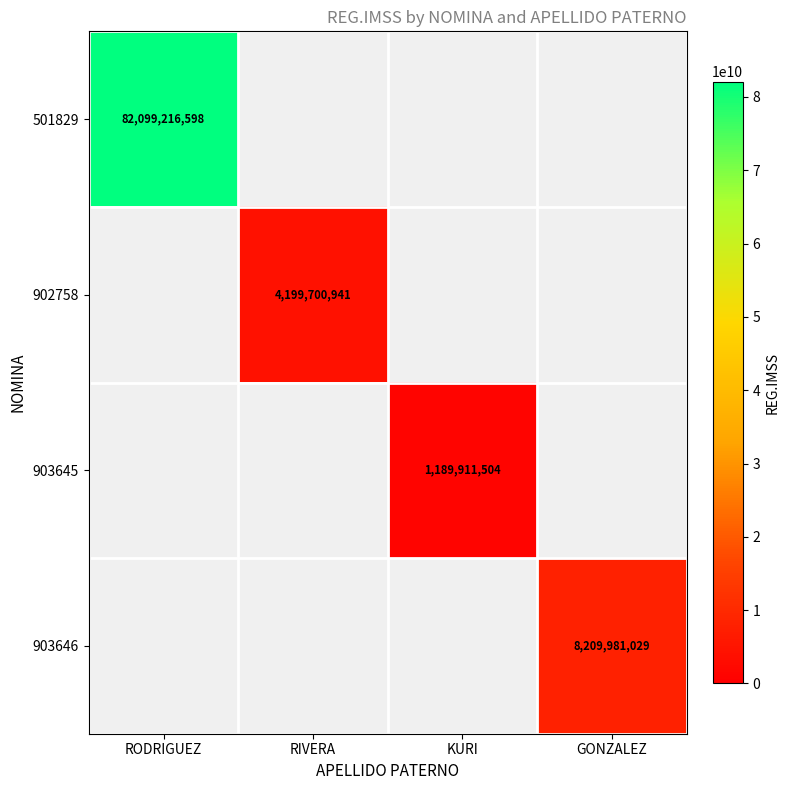

Is the value of 903645 at KURI greater than the value of 903646 at GONZALEZ?

No